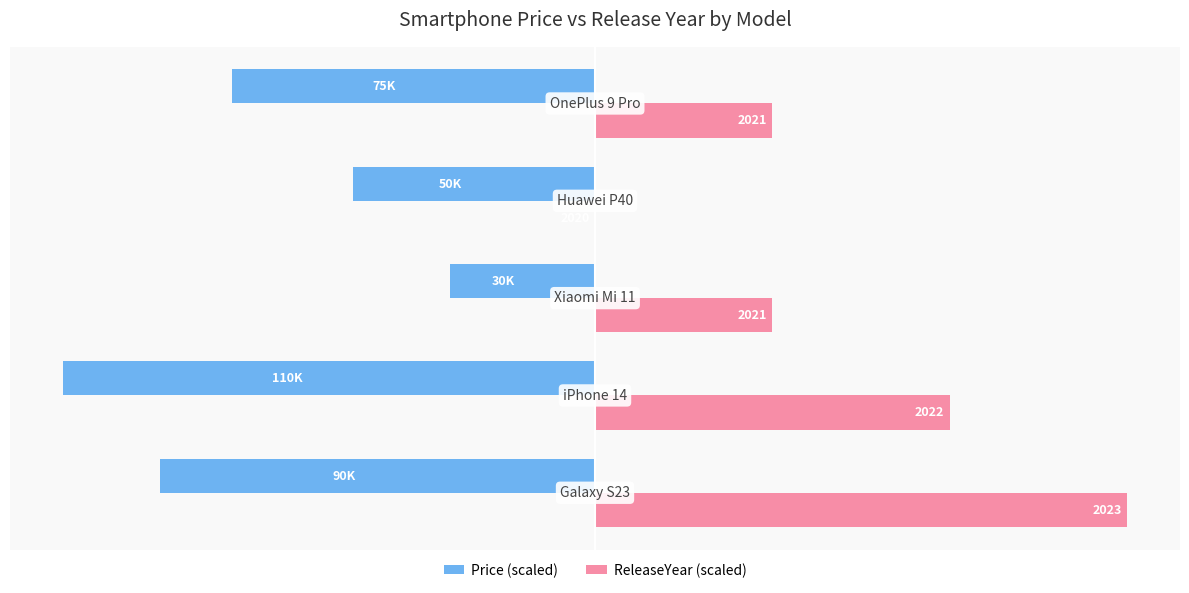

Reading left to right, extract all data points from this chart.

Price (scaled): −125=-81.8	−100=-100.0	−75=-27.3	−50=-45.5	−25=-68.2
ReleaseYear (scaled): −125=100.0	−100=66.7	−75=33.3	−50=0.0	−25=33.3